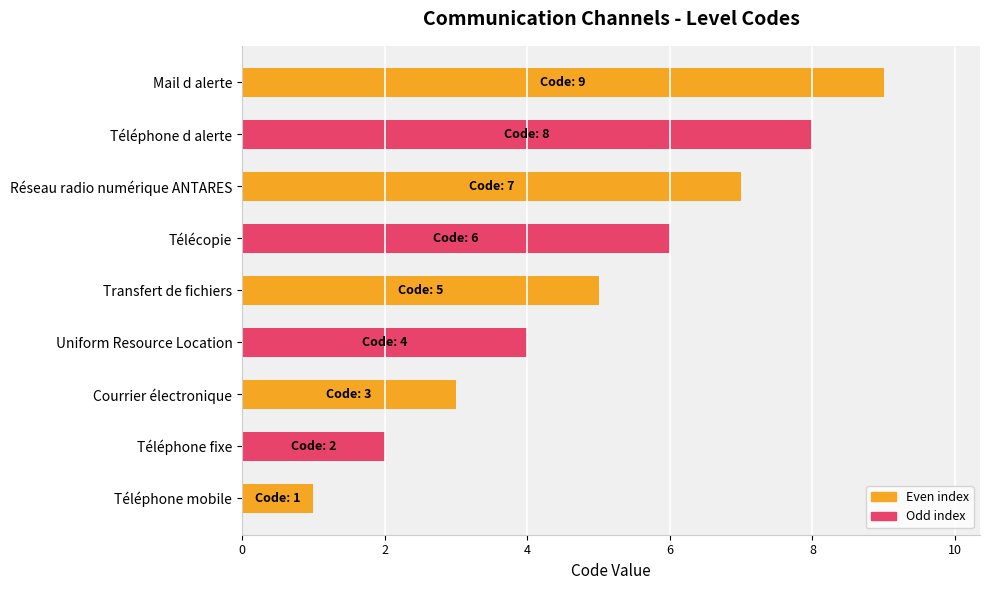

Rank the categories by value from lowest to highest.

Téléphone mobile, Téléphone fixe, Courrier électronique, Uniform Resource Location, Transfert de fichiers, Télécopie, Réseau radio numérique ANTARES, Téléphone d alerte, Mail d alerte